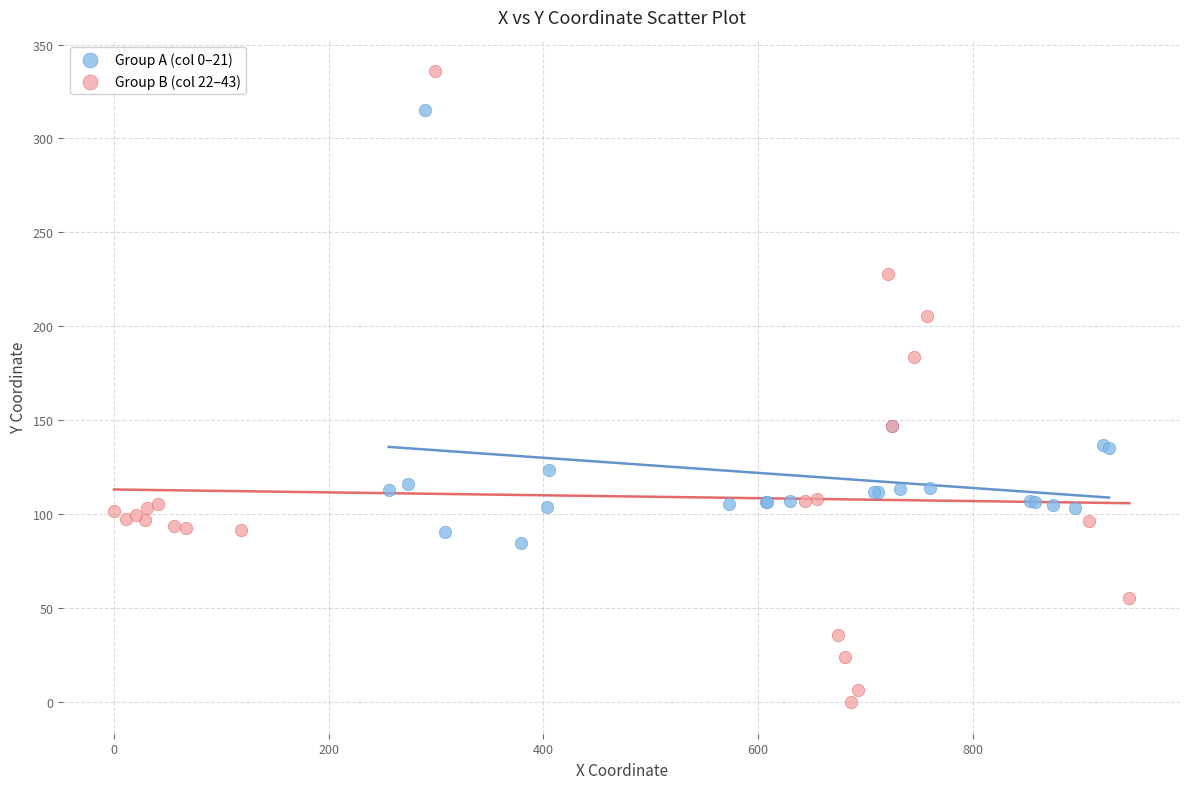

Which series reaches the minimum Y coordinate?

Group B (col 22–43)